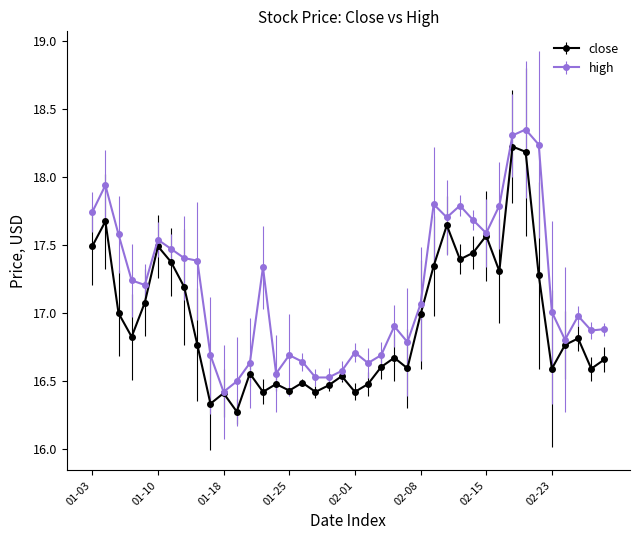

What is the value of the high point at the 40th from the left?

16.9